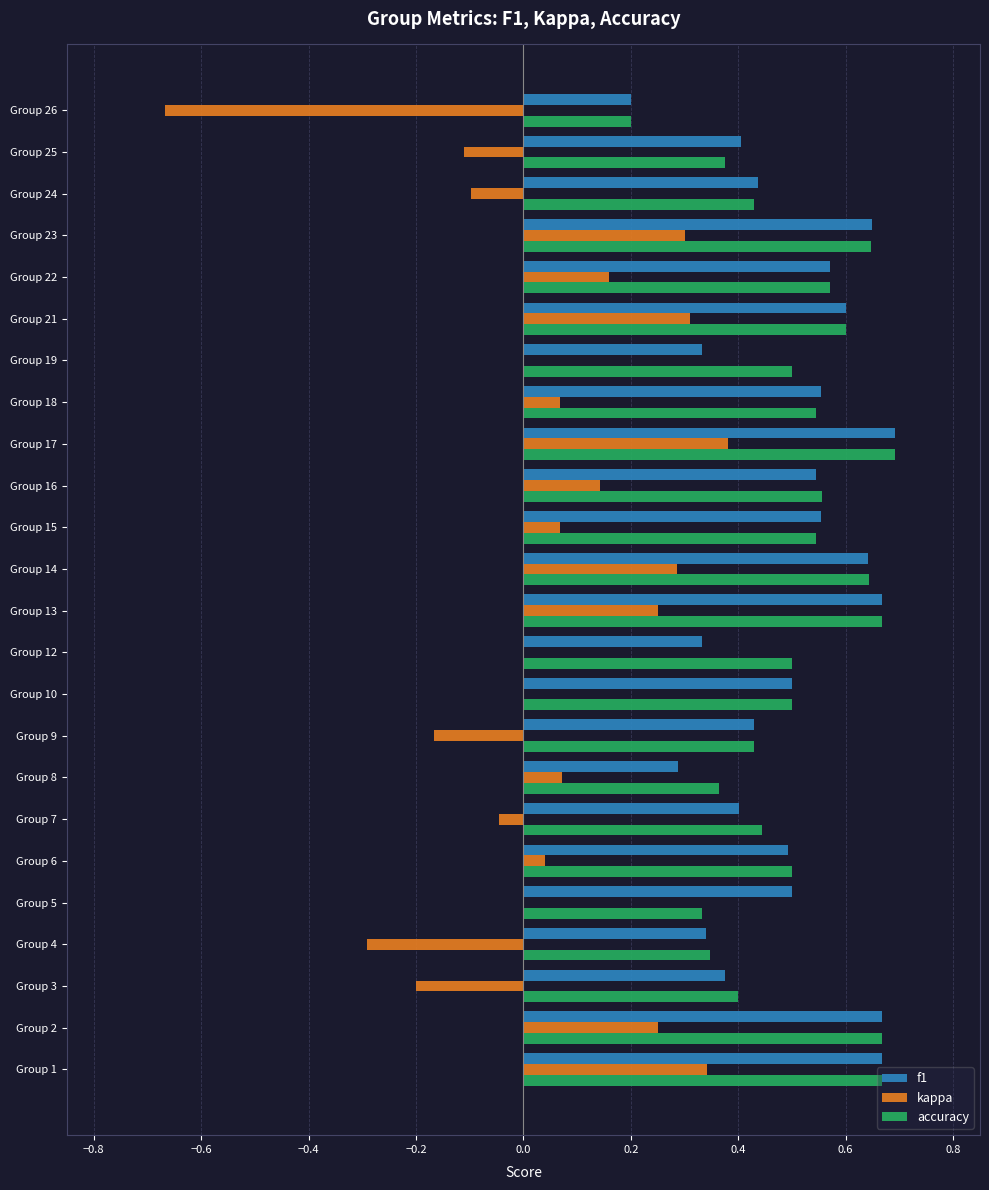

Which series has the largest range (max minus min)?

kappa